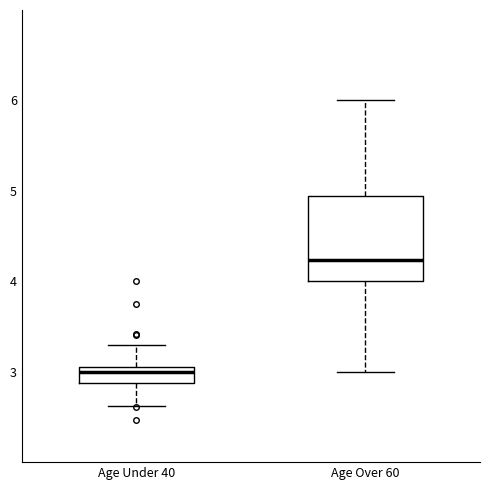

Reading left to right, transcribe this box plot: for each box, give where its median line is, the range the box spans, and where its two whiskers end, as read against the y-axis. The values are not printed on the chart, so give them approximately, as read against the axis.

Age Under 40: median 3.0 (just below the box's upper edge), box 2.9 to 3.0, whiskers 2.6 to 3.3
Age Over 60: median 4.2, box 4.0 to 4.9, whiskers 3.0 to 6.0